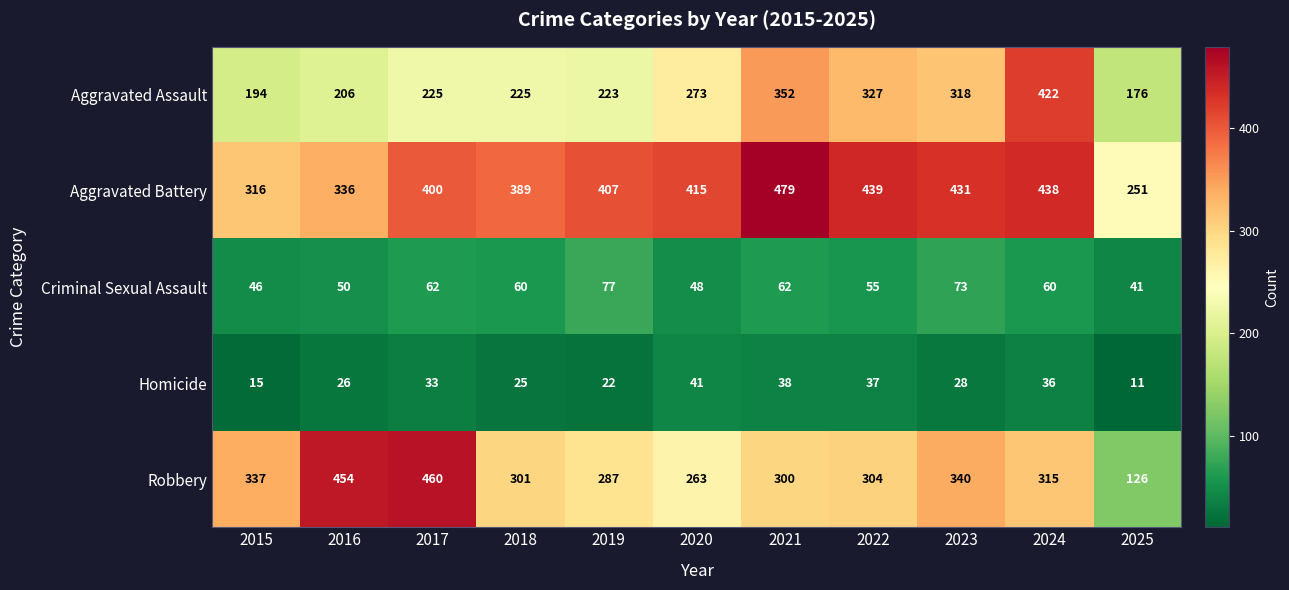

Which series has the largest total across all categories?

Aggravated Battery